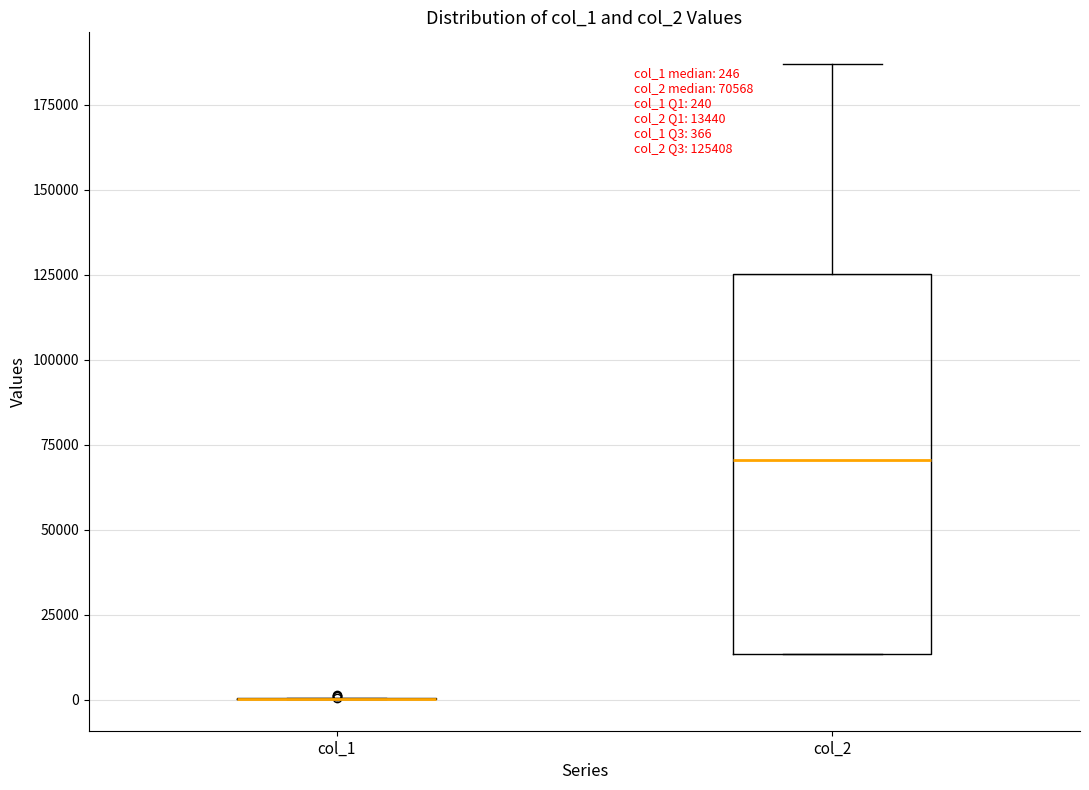

Which box is the tallest, from its lower edge to its upper edge?

col_2